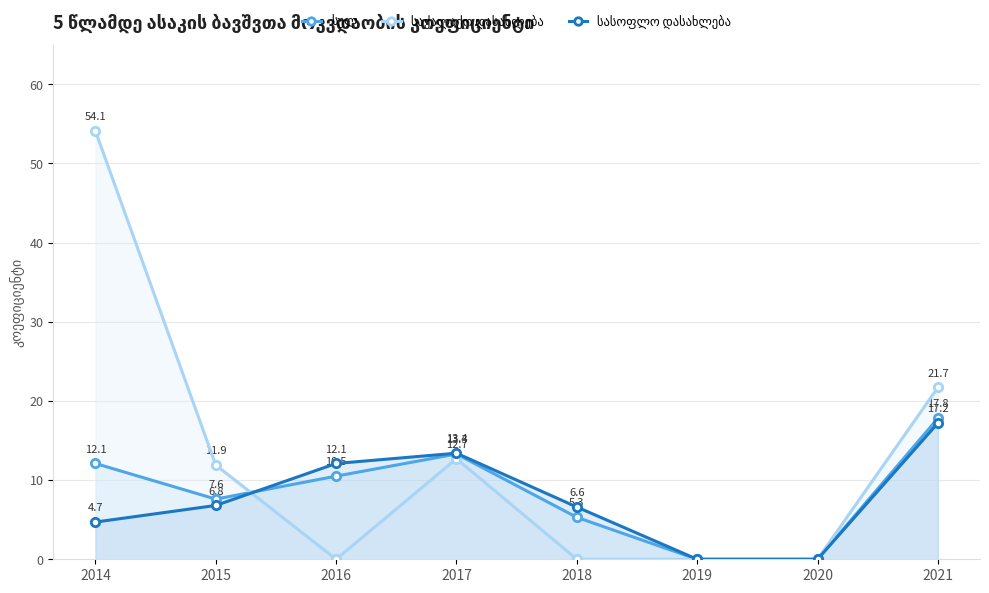

What is the total value across all series at 2018?

11.9